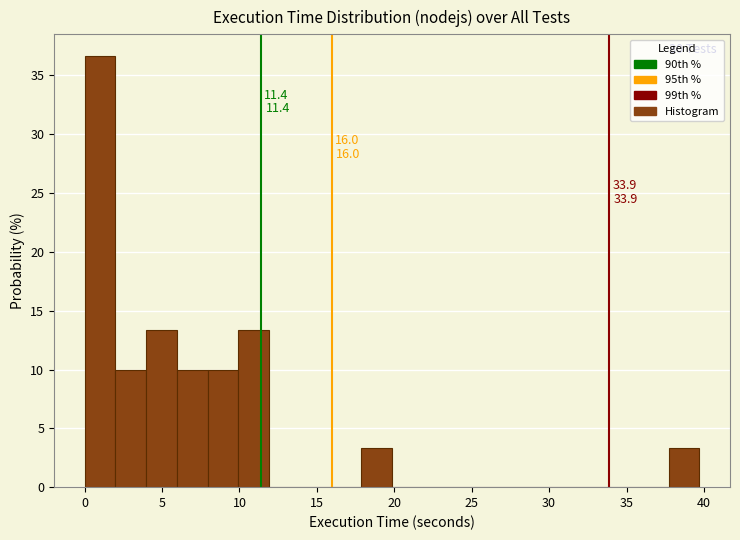

Read against the x-axis, roughly where is the centre of the tallest bar?

1.0